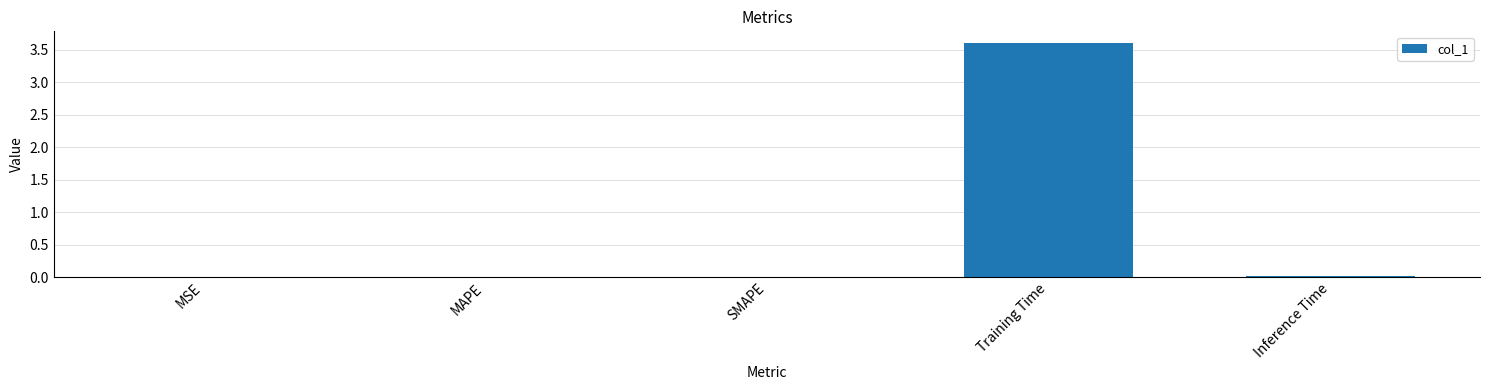

How many distinct data groups are displayed?

1